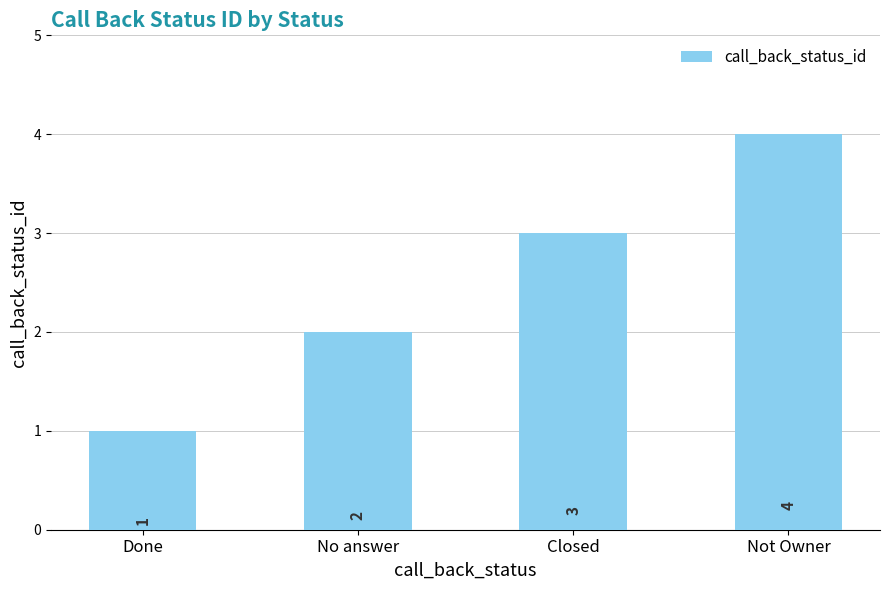

The chart shows a value of 4 at Not Owner. True or false?

True